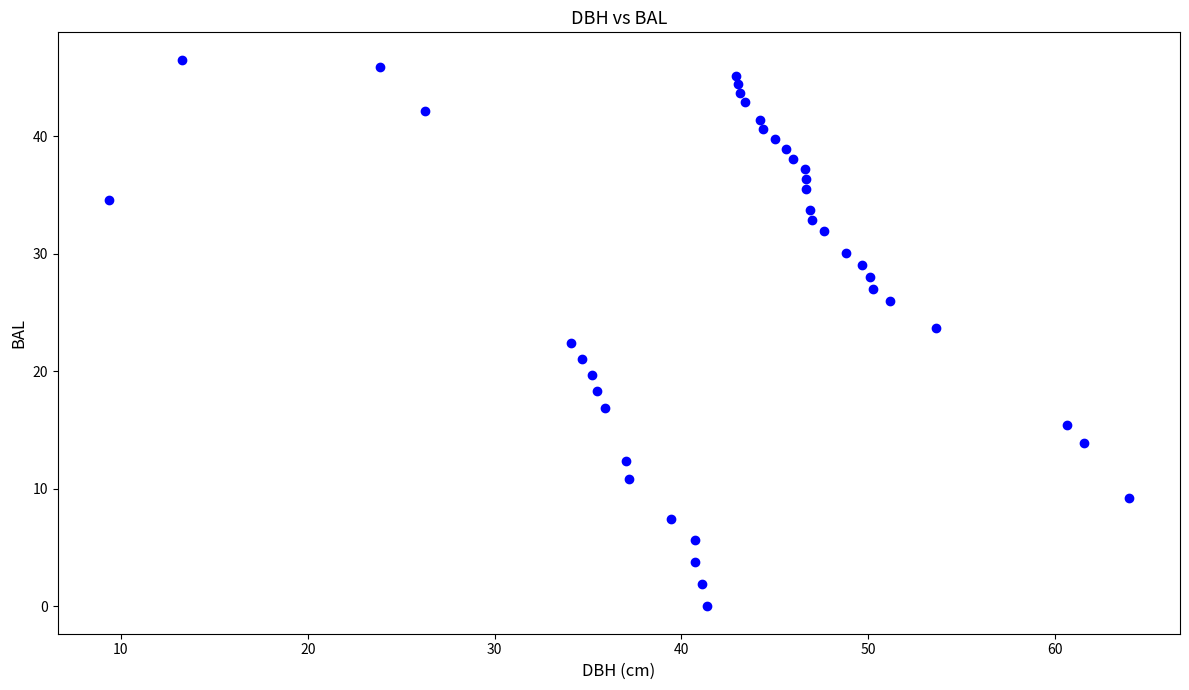

What is the range of Y values (max minus min)?

46.5